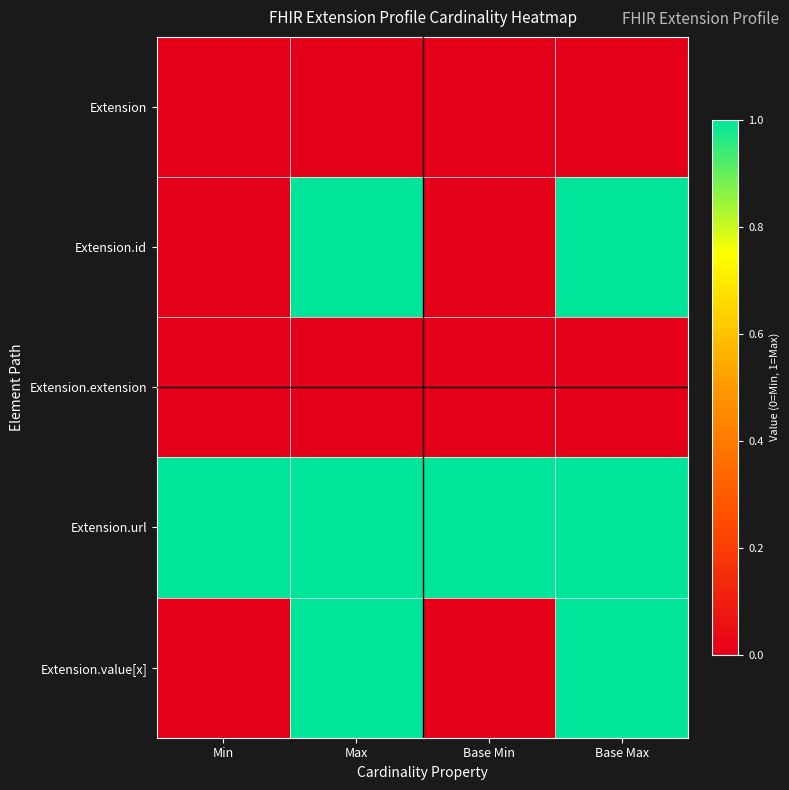

Reading left to right, extract all data points from this chart.

Extension: Min=0	Max=0	Base Min=0	Base Max=0
Extension.id: Min=0	Max=1	Base Min=0	Base Max=1
Extension.extension: Min=0	Max=0	Base Min=0	Base Max=0
Extension.url: Min=1	Max=1	Base Min=1	Base Max=1
Extension.value[x]: Min=0	Max=1	Base Min=0	Base Max=1